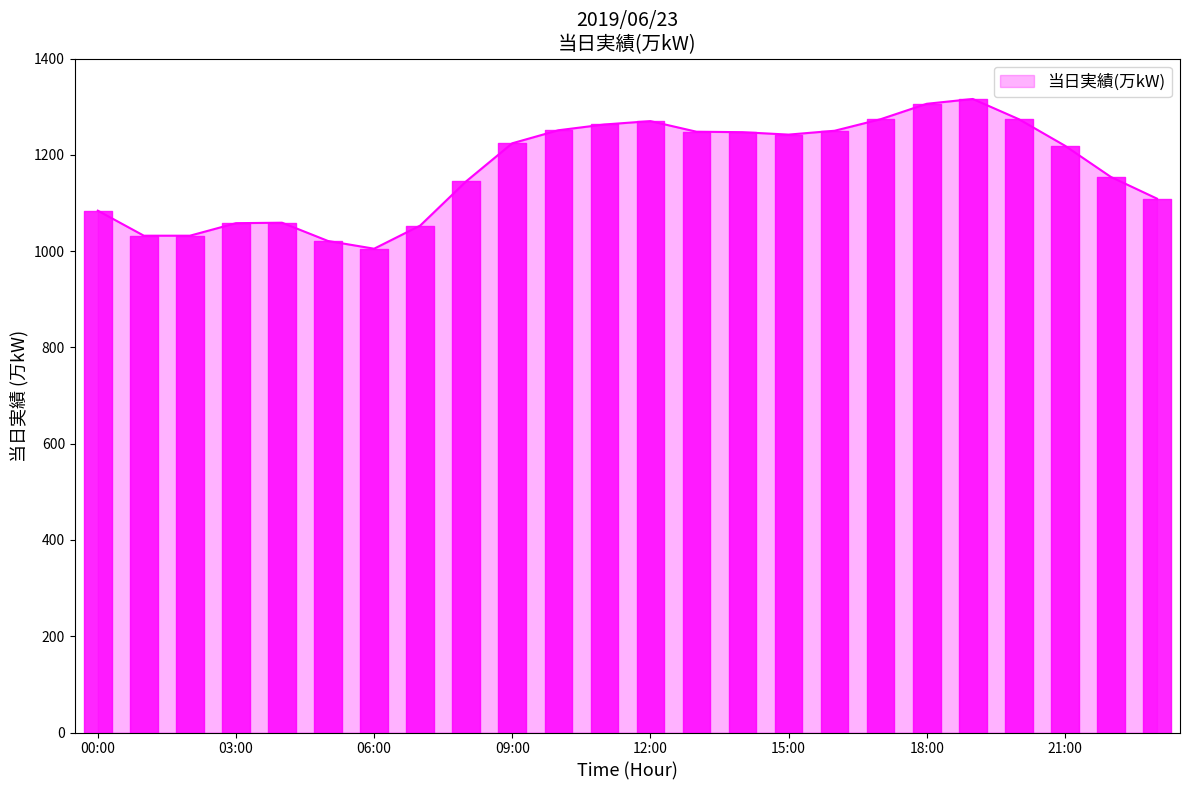

What is the difference between the maximum and minimum values?

311